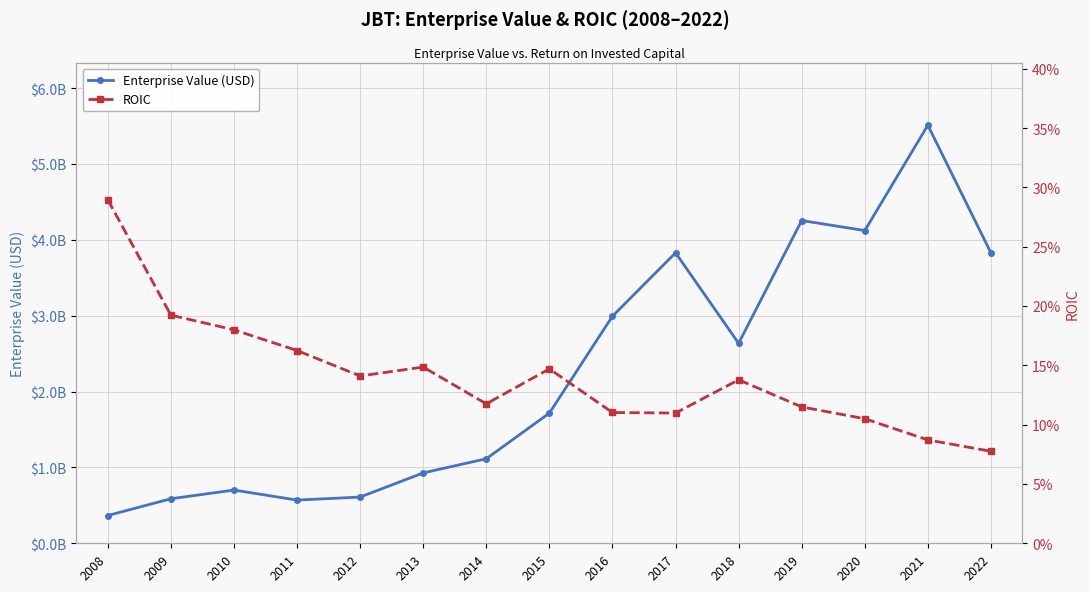

What is the value of the Enterprise Value (USD) point at the 15th from the left?

3827360000.0